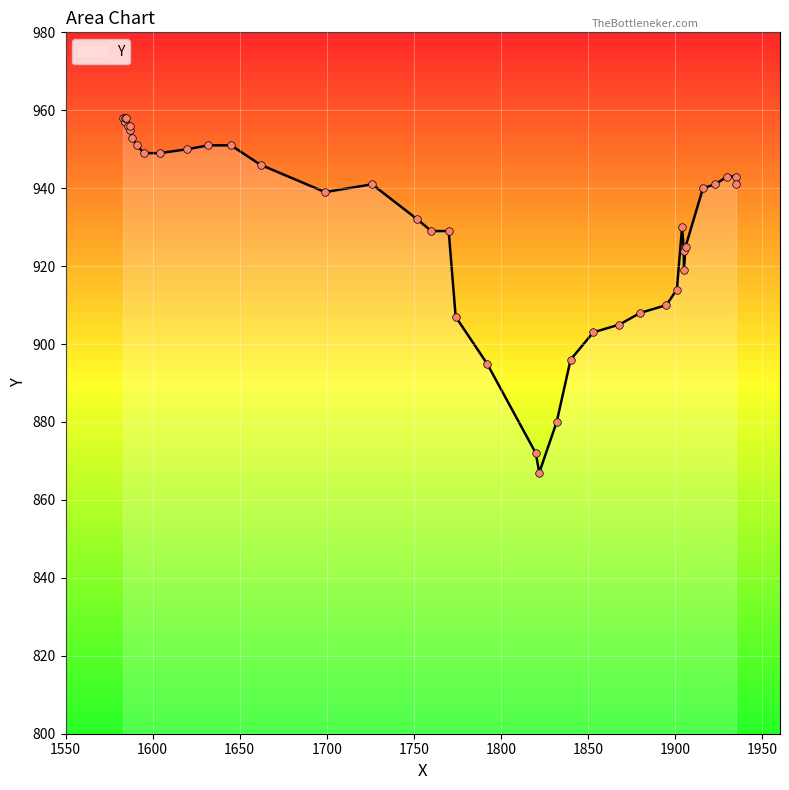

Between 21 and 14, which is larger?

21